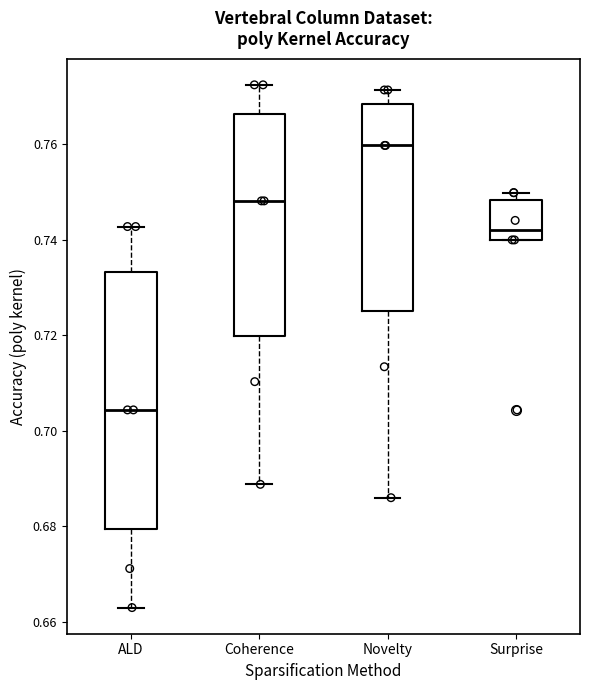

Reading left to right, transcribe this box plot: for each box, give where its median line is, the range the box spans, and where its two whiskers end, as read against the y-axis. The values are not printed on the chart, so give them approximately, as read against the axis.

ALD: median 0.704, box 0.680 to 0.734, whiskers 0.664 to 0.742
Coherence: median 0.748, box 0.720 to 0.766, whiskers 0.688 to 0.772
Novelty: median 0.760, box 0.726 to 0.768, whiskers 0.686 to 0.772
Surprise: median 0.742, box 0.740 to 0.748, whiskers 0.740 to 0.750